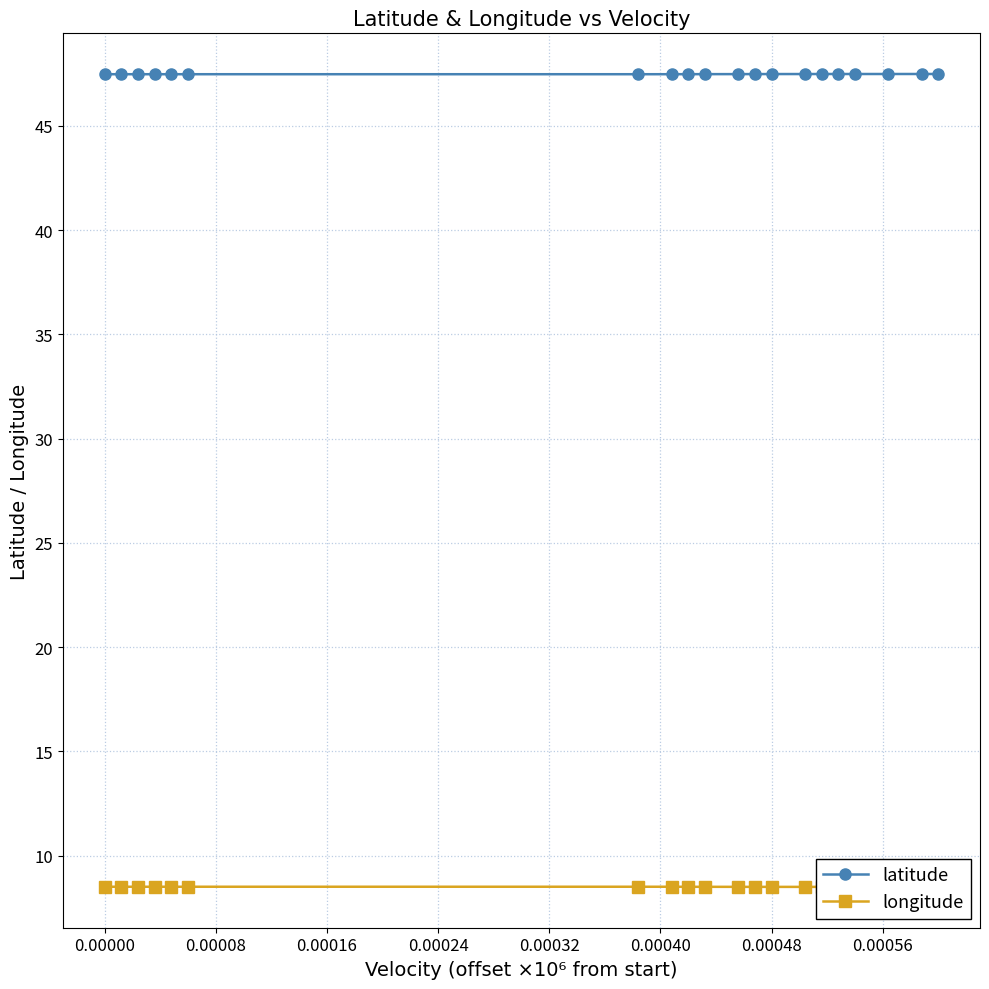

In longitude, how many points are lower than both neighbors (excluding endpoints)?

1